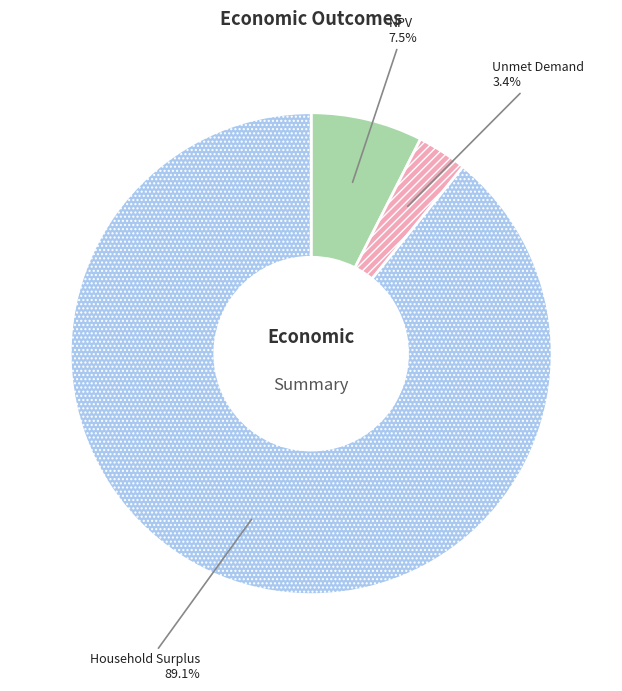

To the nearest percent, what is the combined percentage of NPV and Unmet Demand?

11%